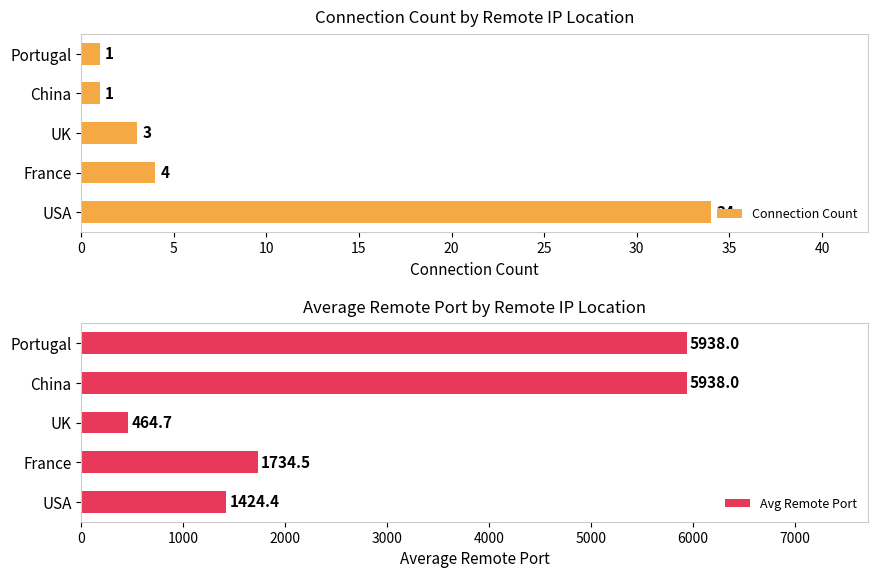

What is the minimum value for Avg Remote Port?

464.7